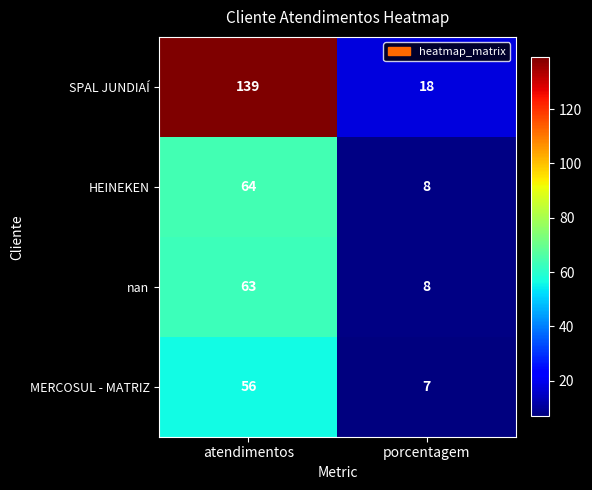

Which category has the lowest value across all series?

porcentagem